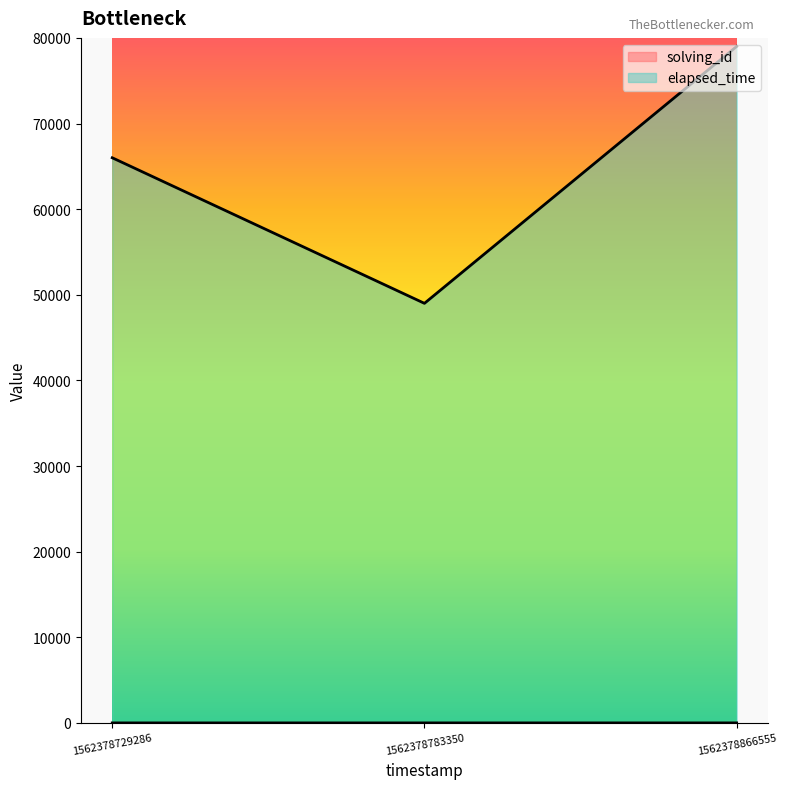

Rank the series at 1562378866555 from lowest to highest value.

solving_id, elapsed_time